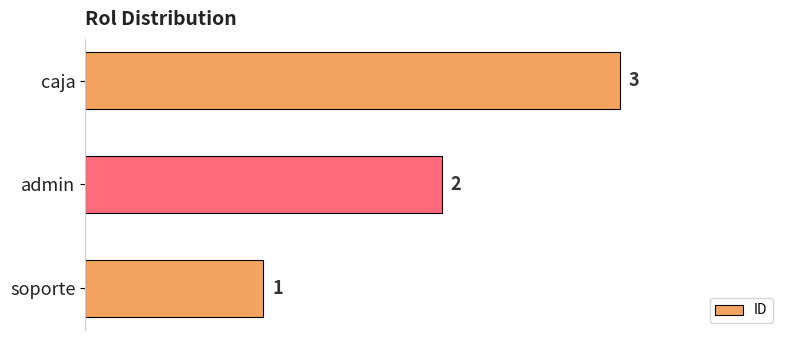

What is the change in value from admin to caja?

+1